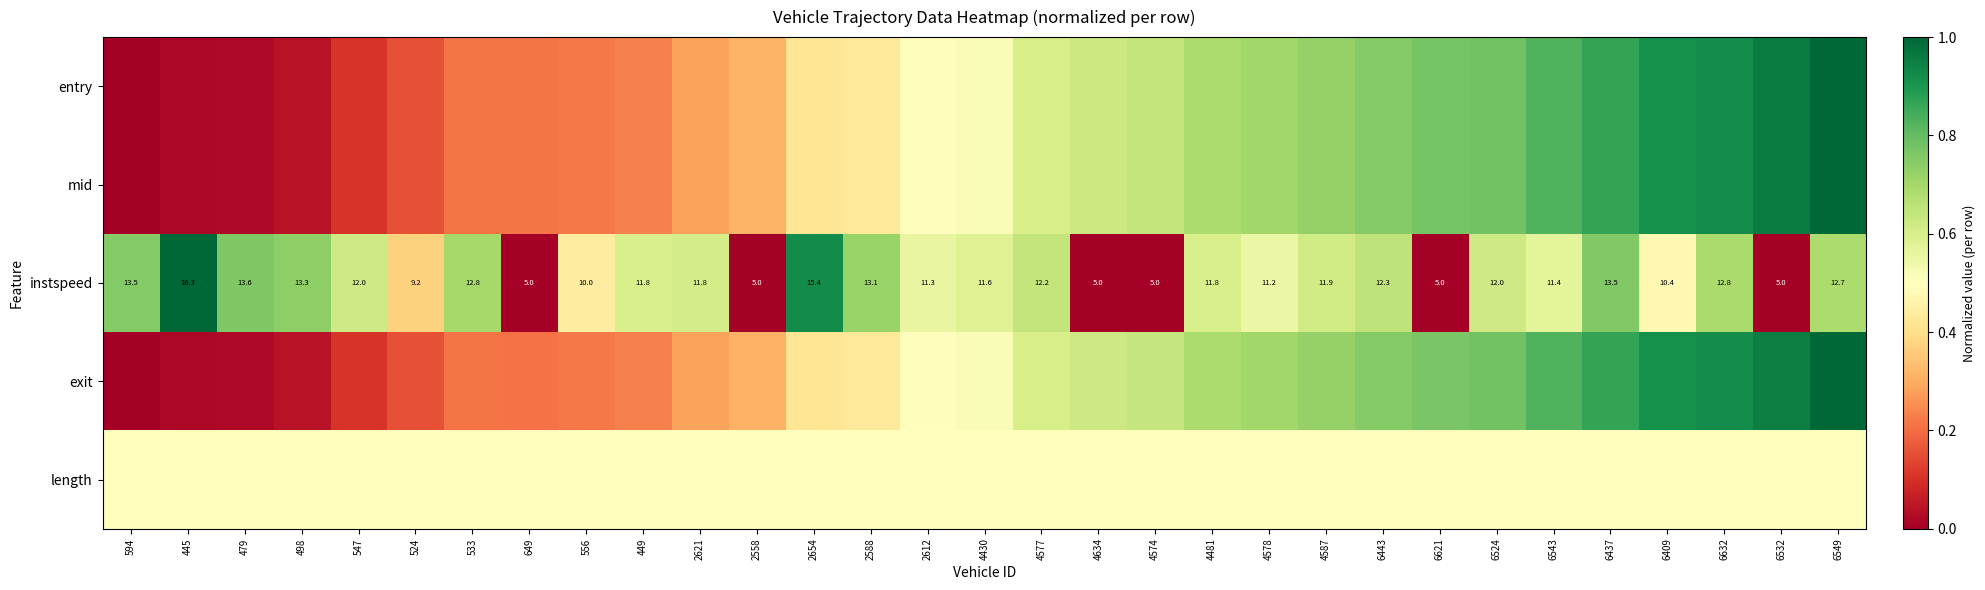

At how many categories does at least one series exceed 0?

31